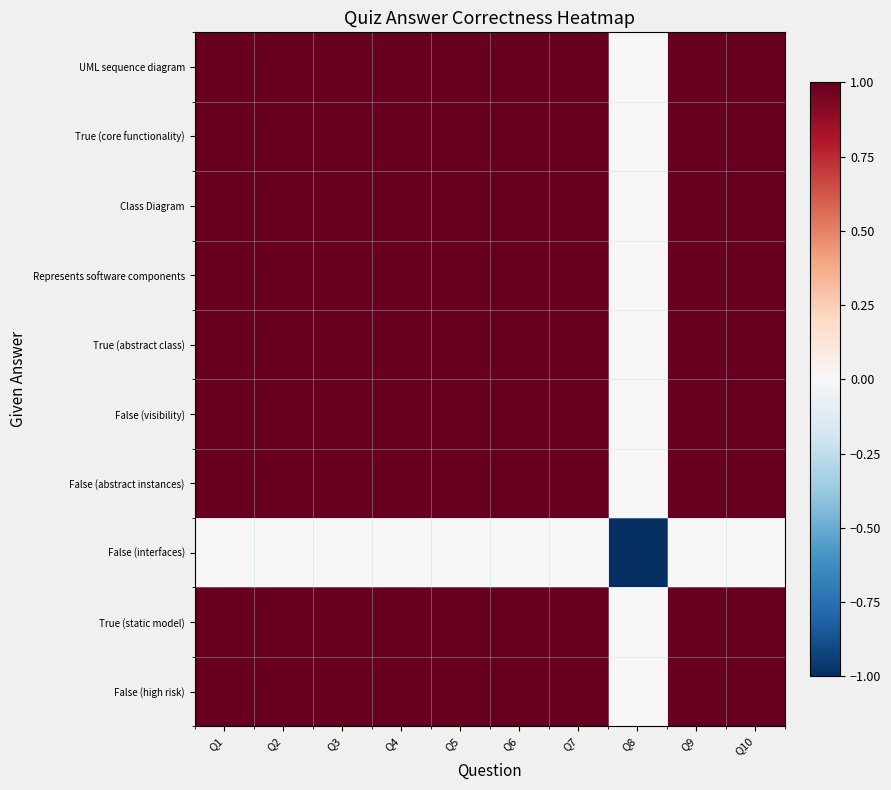

Which label corresponds to the smallest value in the chart?

Q8